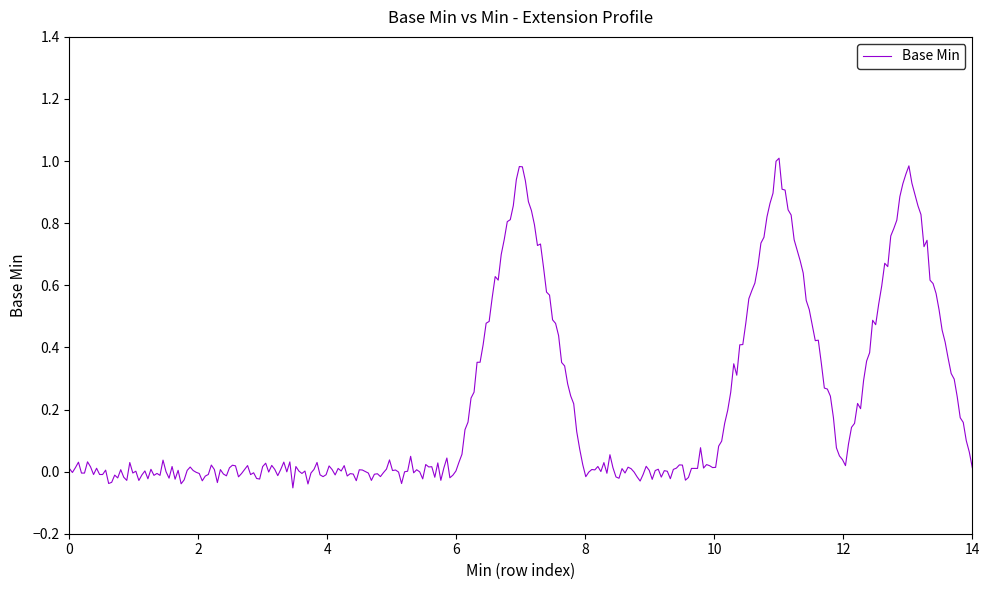

Is this an area chart (filled region under the line)?

No